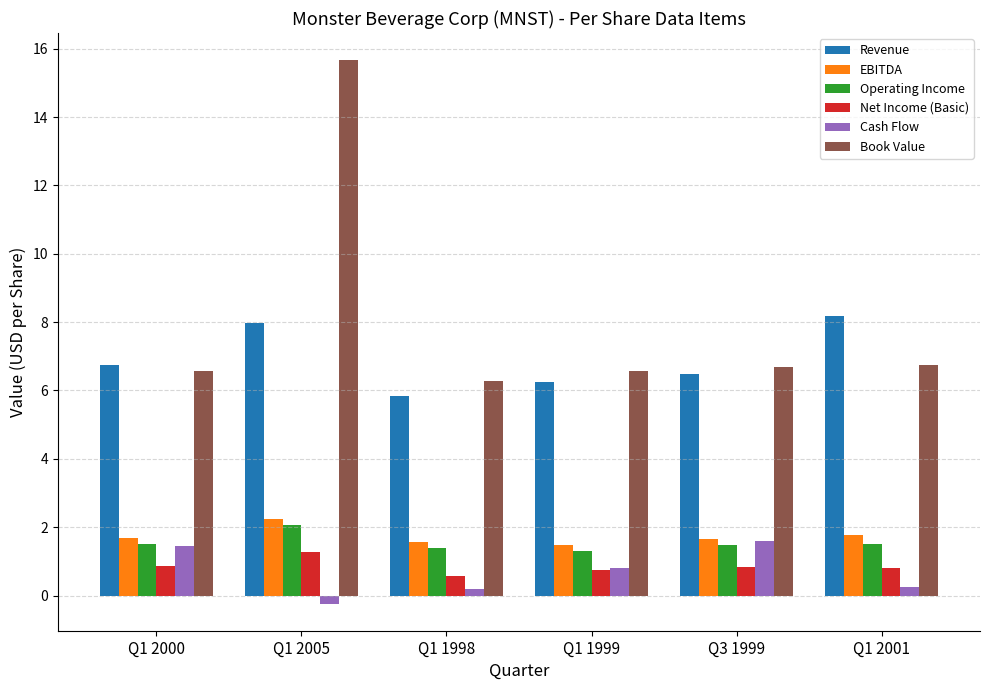

How many values in Cash Flow are below zero?

1